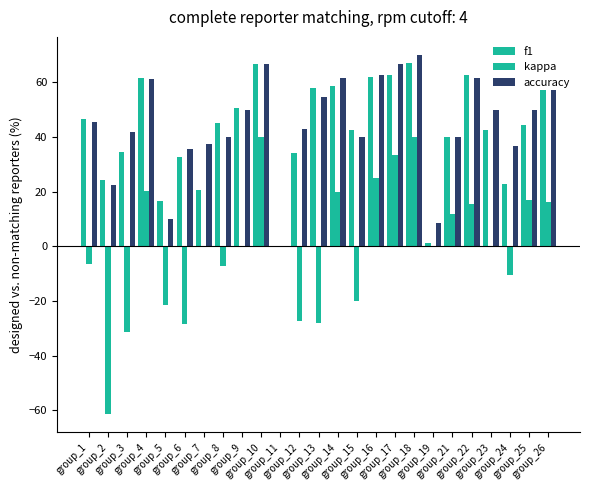

What is the difference between the f1 values at group_16 and group_6?

29.3